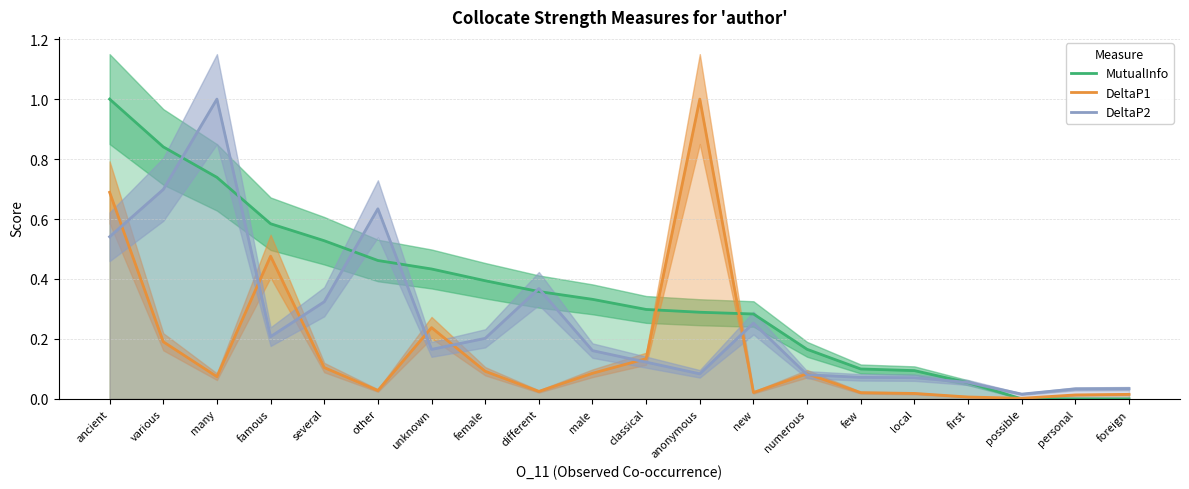

At how many categories does at least one series exceed 0?

20